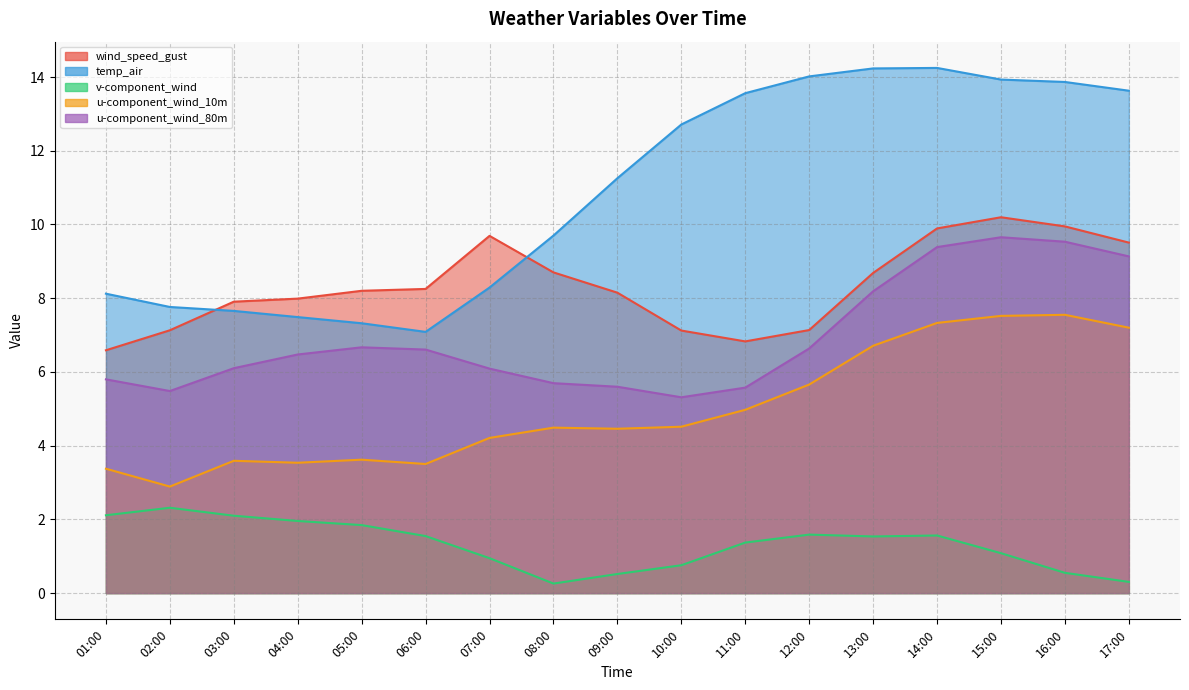

What is the maximum value for wind_speed_gust?

10.2